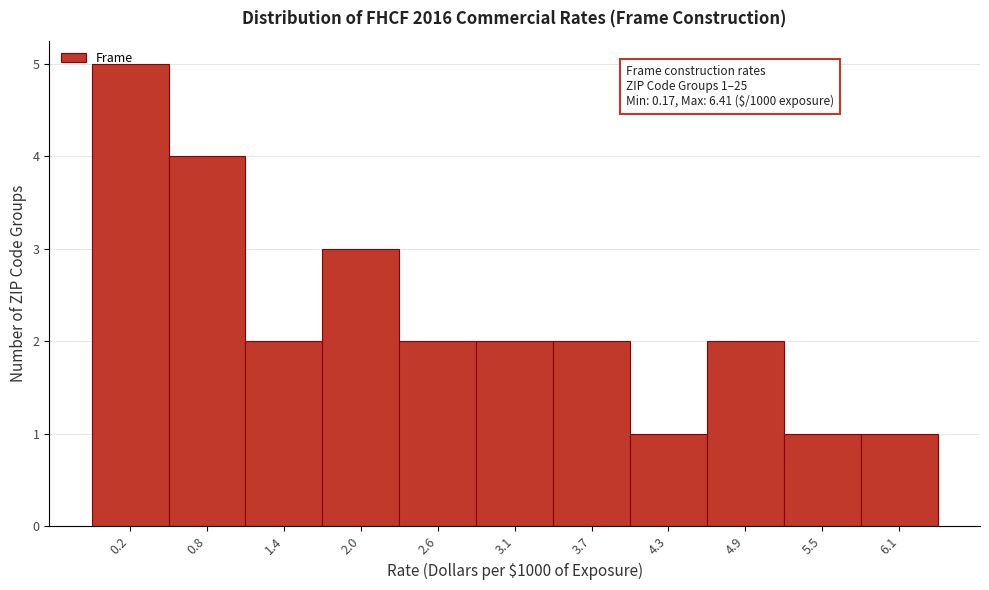

What is the greatest value displayed?

5